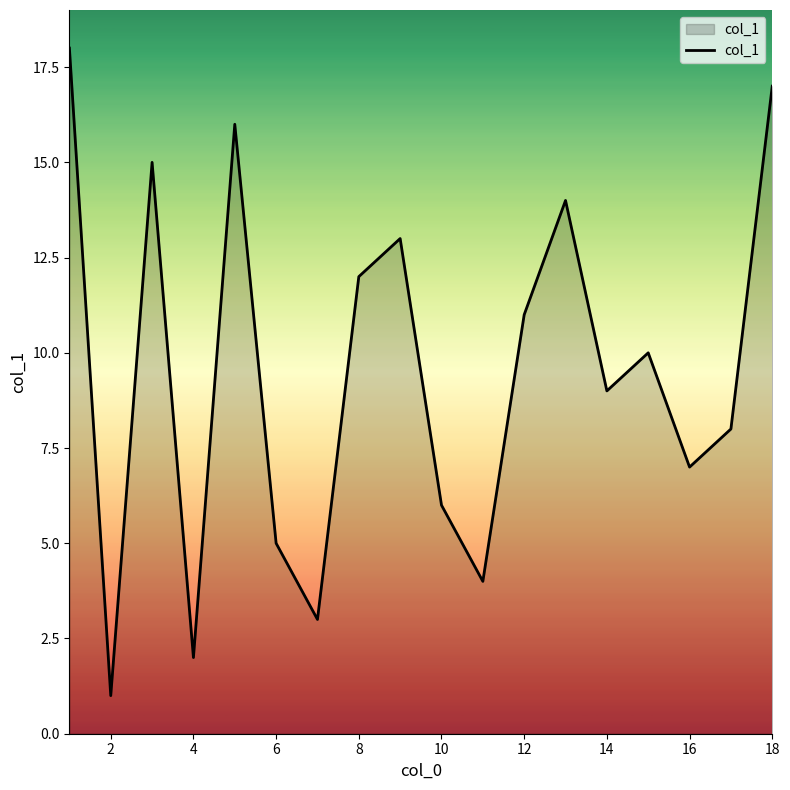

Count the number of categories in the chart.

18